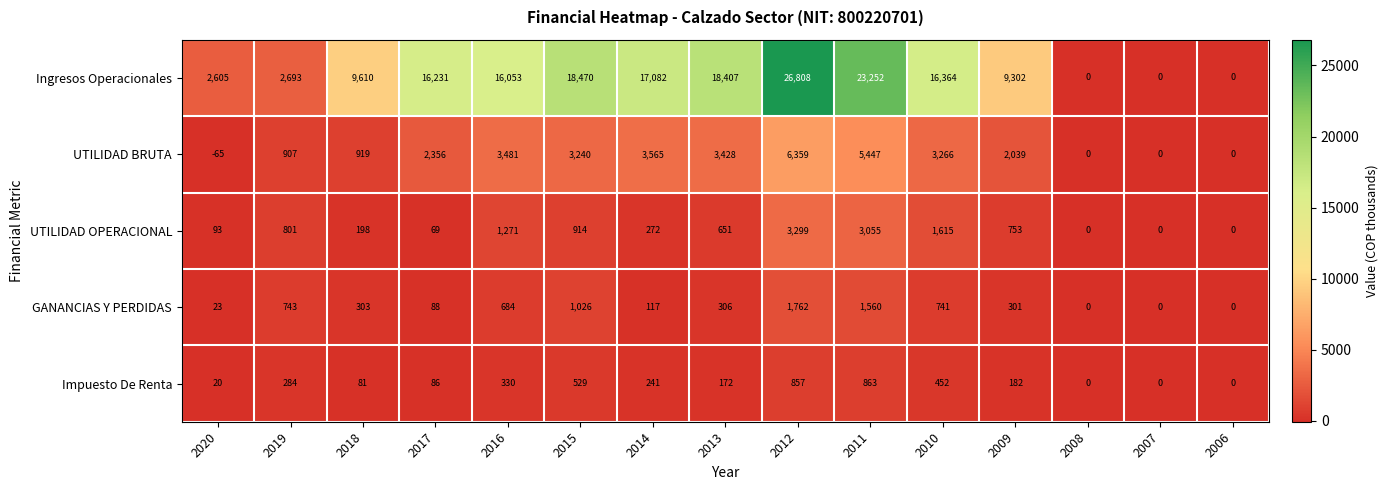

List the series in order of their peak value, lowest first.

Impuesto De Renta, GANANCIAS Y PERDIDAS, UTILIDAD OPERACIONAL, UTILIDAD BRUTA, Ingresos Operacionales